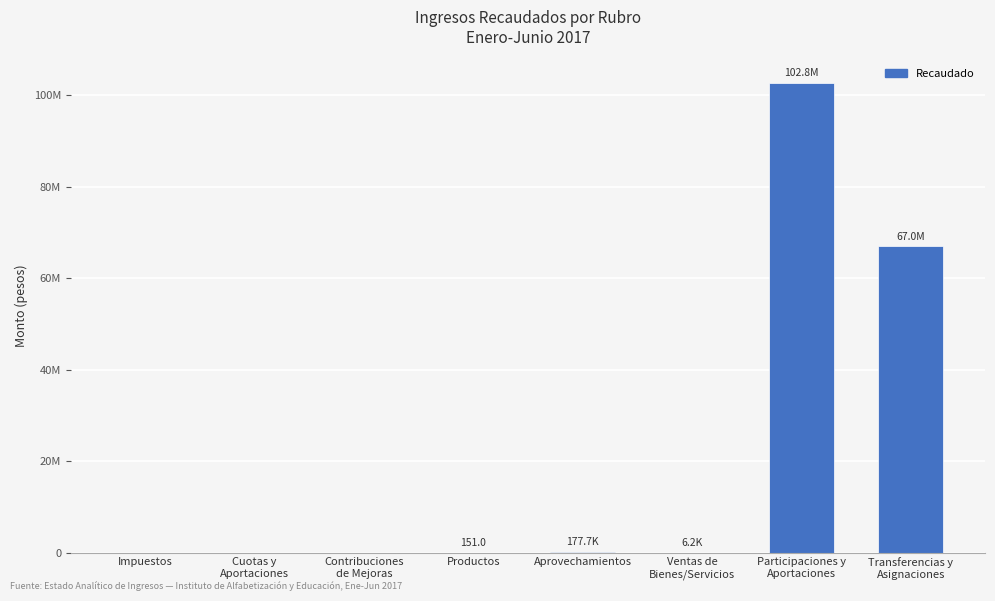

List the labels in order of value, smallest first.

Impuestos, Cuotas y
Aportaciones, Contribuciones
de Mejoras, Productos, Ventas de
Bienes/Servicios, Aprovechamientos, Transferencias y
Asignaciones, Participaciones y
Aportaciones